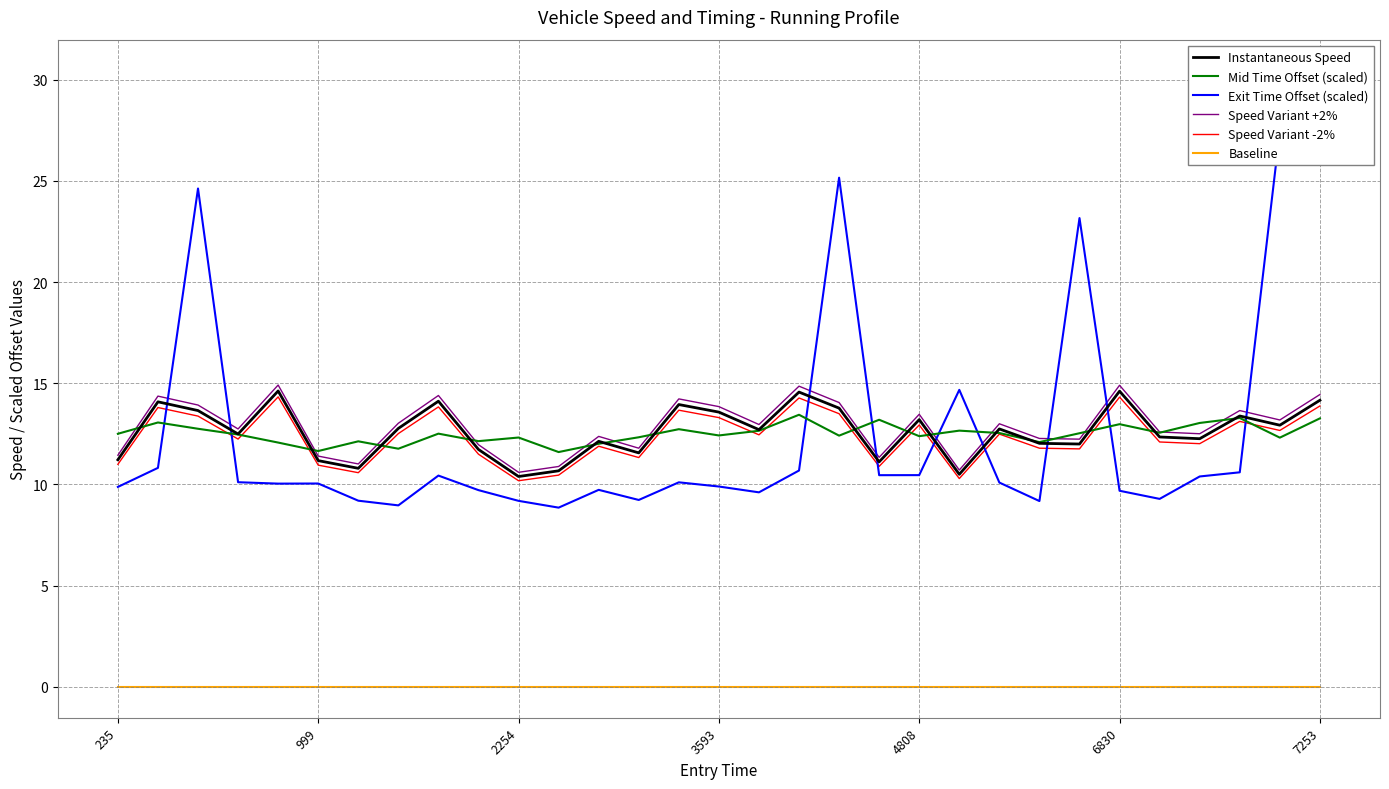

After their last crossing, which series has the higher values: Speed Variant -2% or Mid Time Offset (scaled)?

Speed Variant -2%